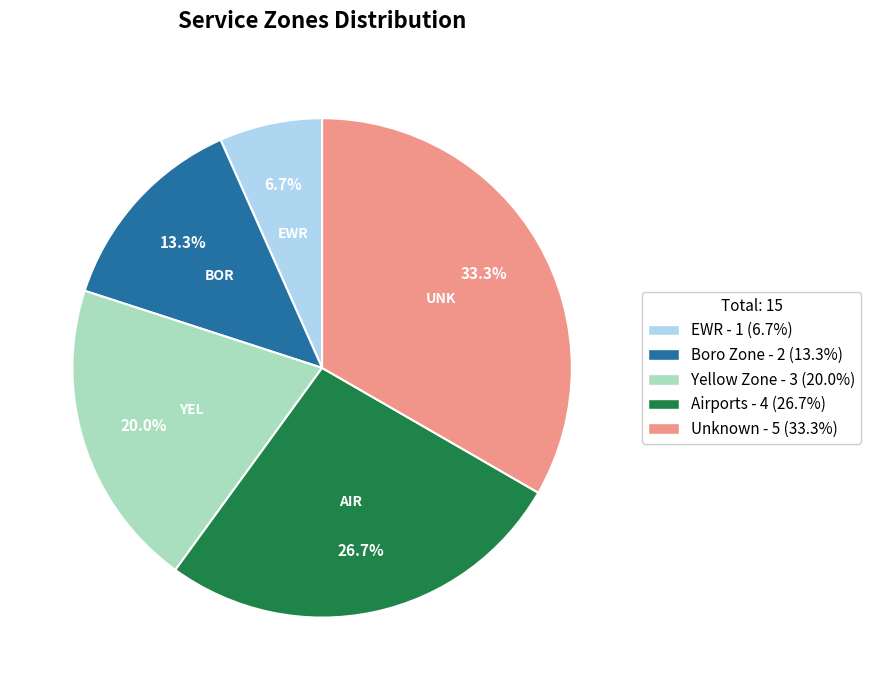

To the nearest percent, what is the difference between the largest and smallest slice percentages?

27%